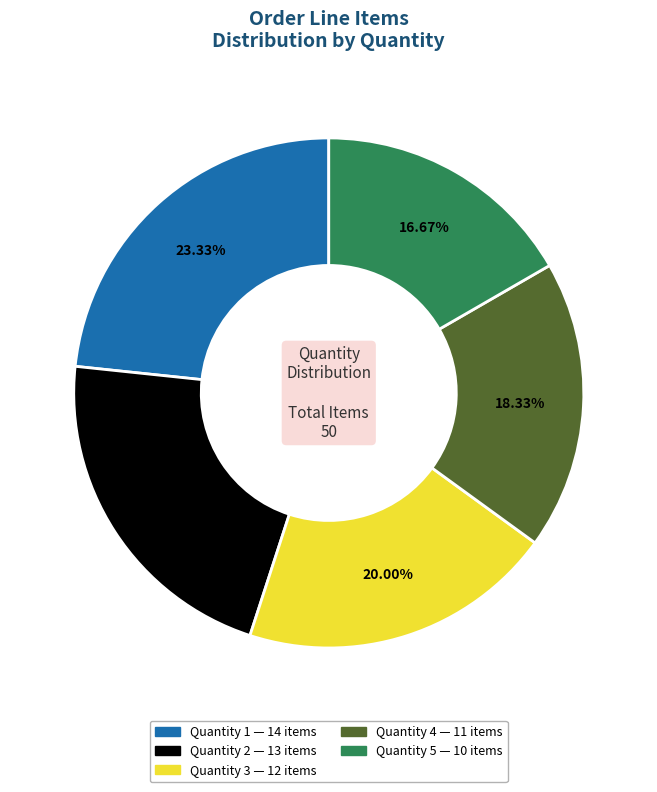

To the nearest percent, what is the difference between the largest and smallest slice percentages?

7%